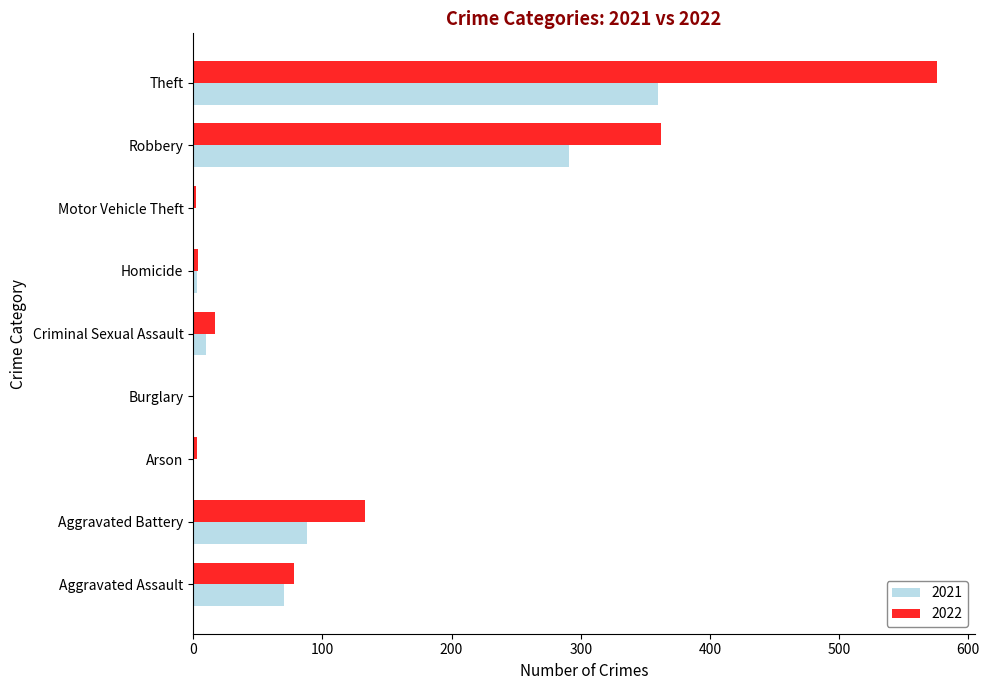

What are all the series names shown in the legend?

2021, 2022